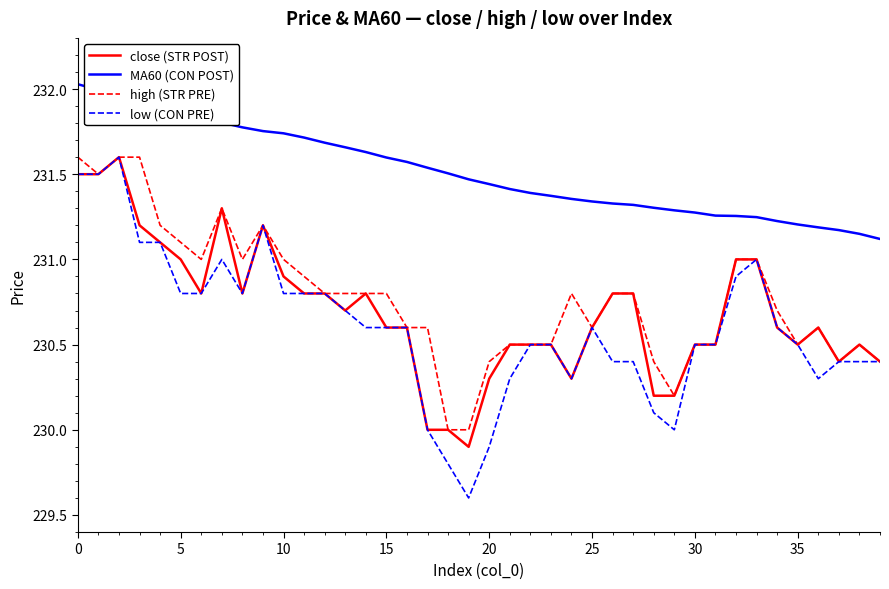

What is the smallest value displayed?

229.6